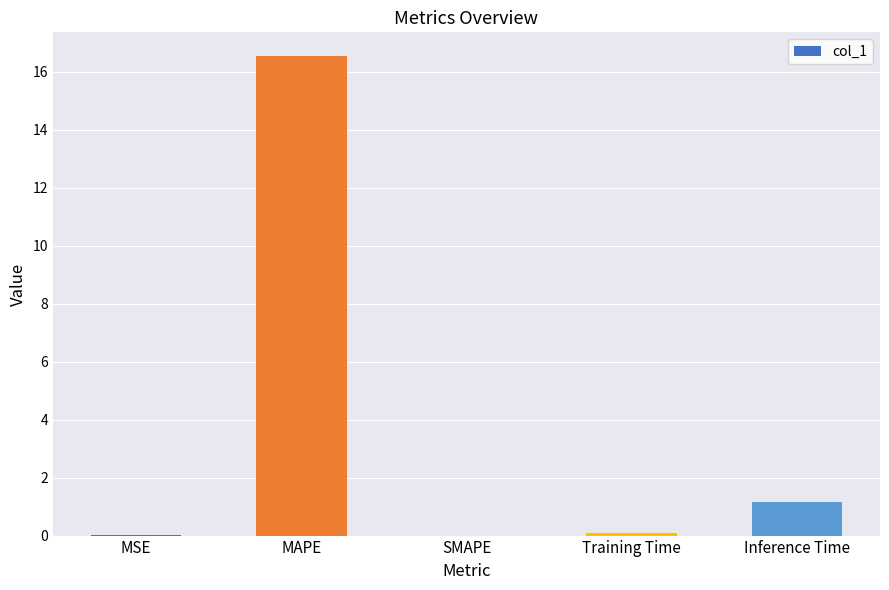

True or false: the data shows 1.2 at Inference Time.

True